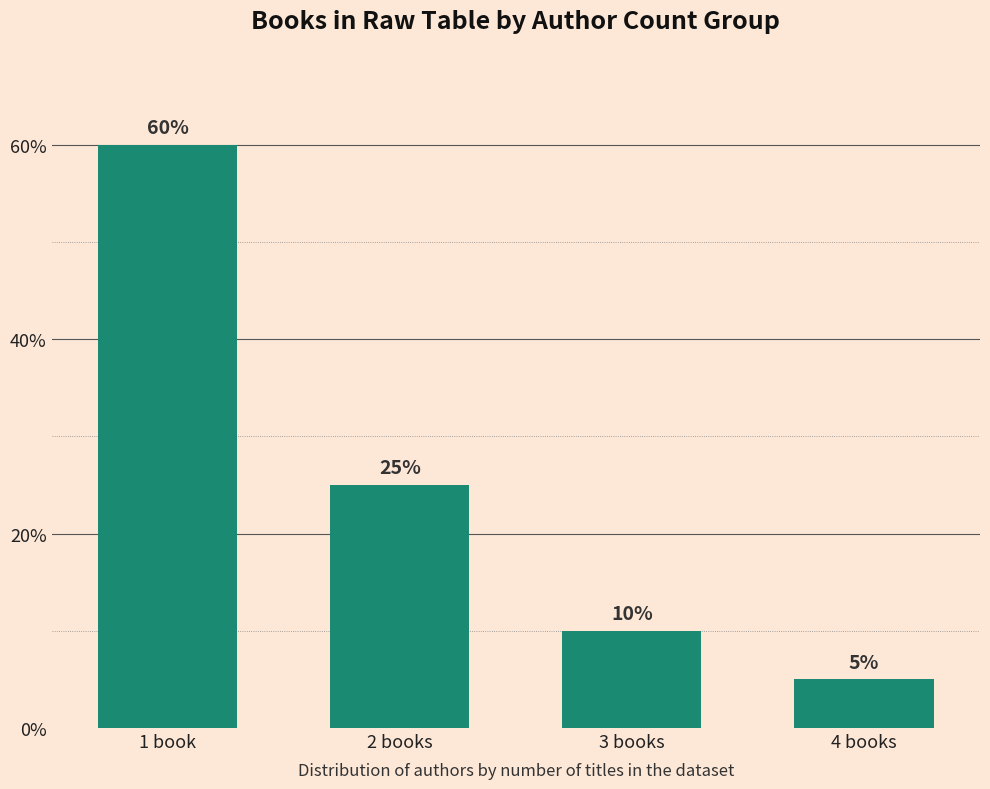

What is the greatest value displayed?

60